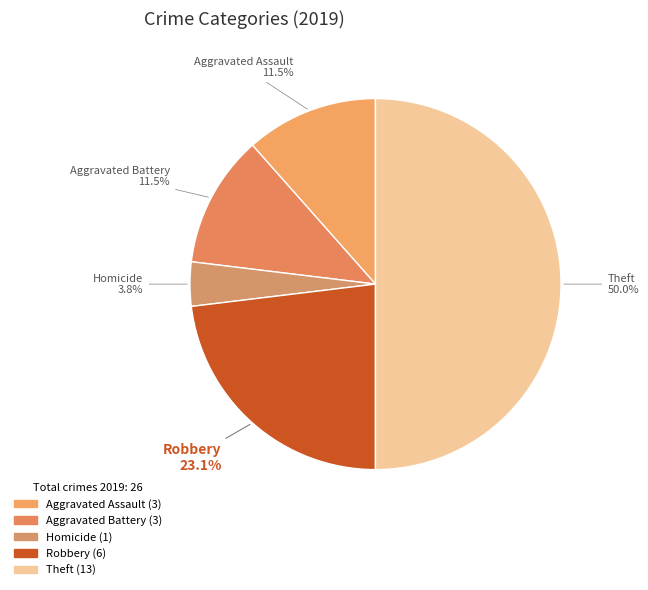

To the nearest percent, what is the difference between the largest and smallest slice percentages?

46%